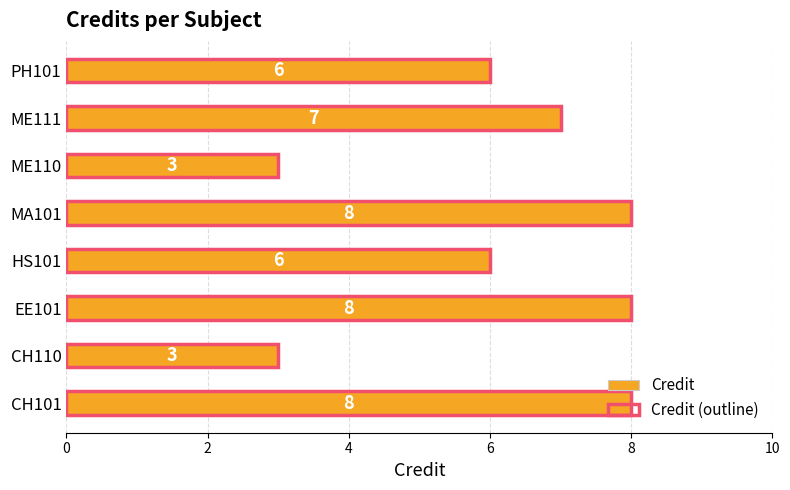

Reading right to left, list all the values displayed in this chart.

Credit: 6	7	3	8	6	8	3	8
Credit (outline): 6	7	3	8	6	8	3	8